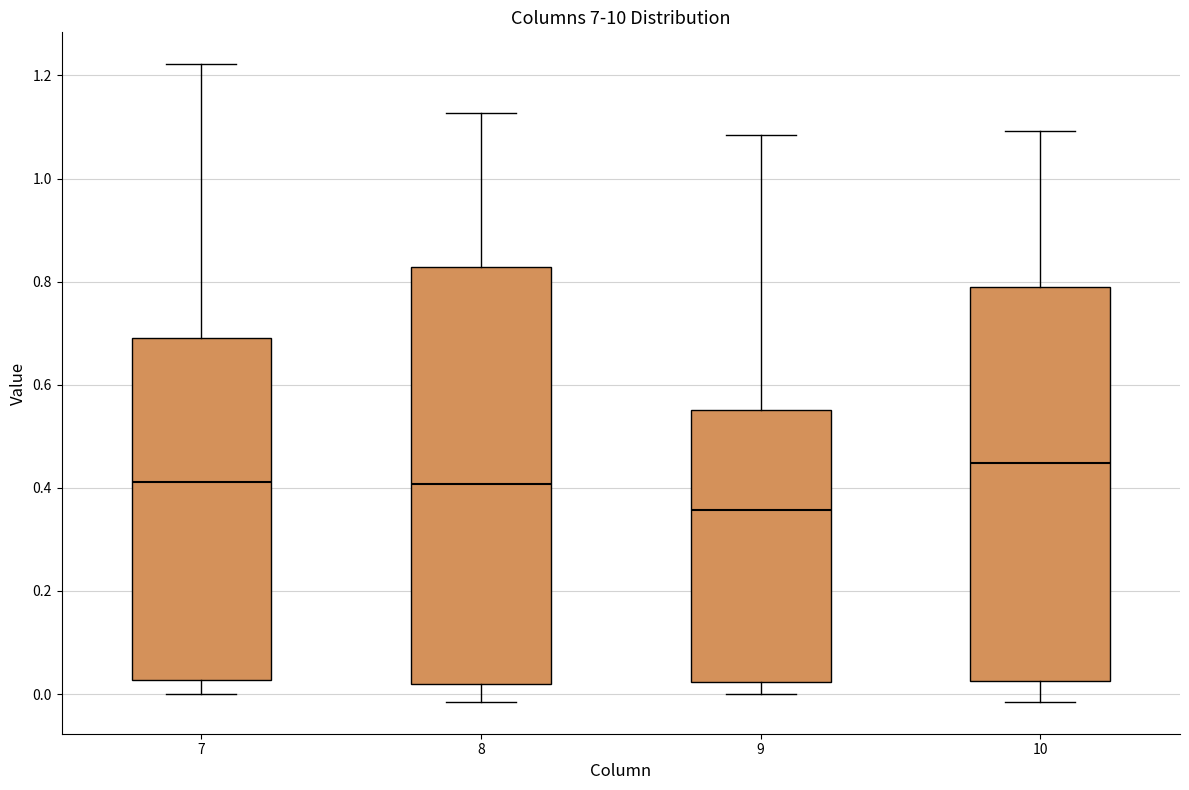

Which box has the highest median line?

10